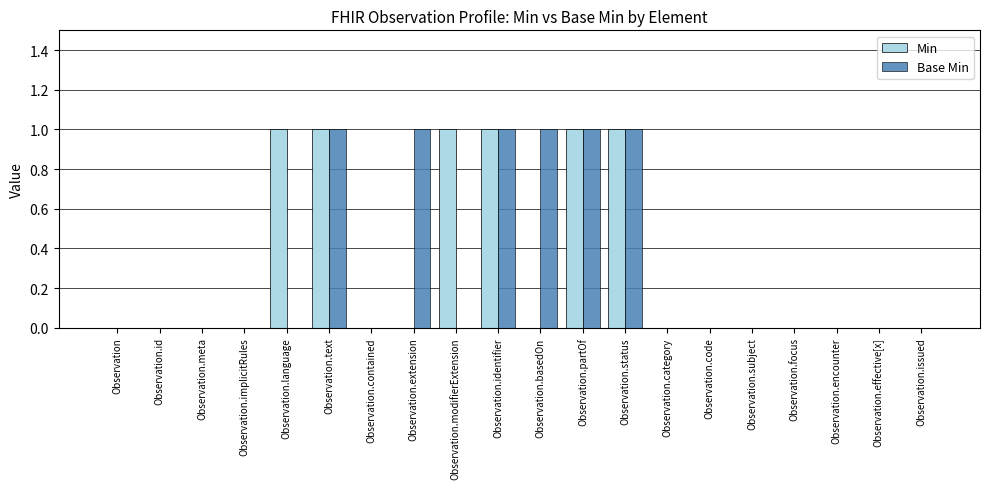

Are the bars grouped side by side (vs. stacked)?

Yes